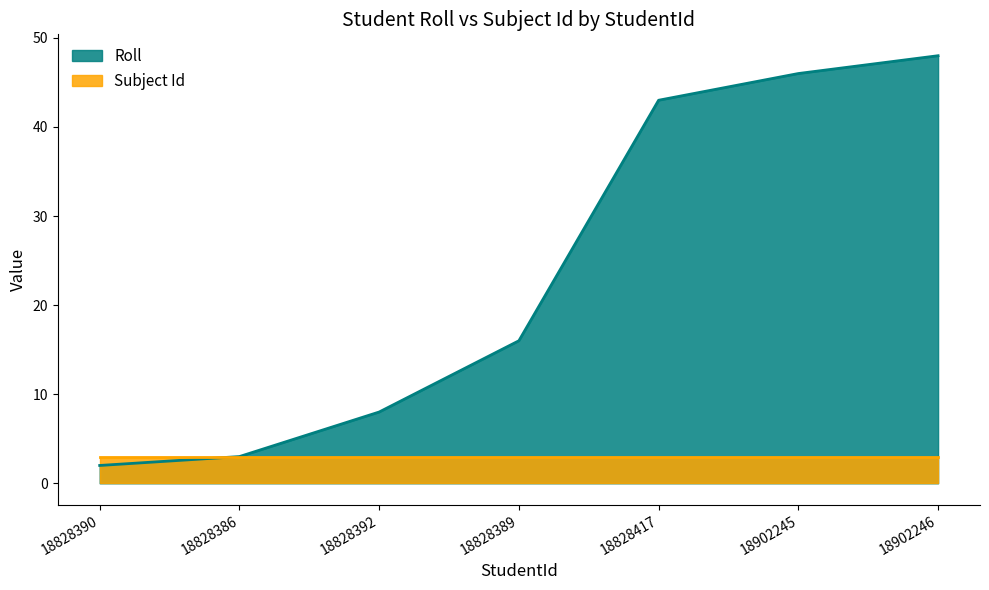

What is the label of the 6th point from the right?

18828386